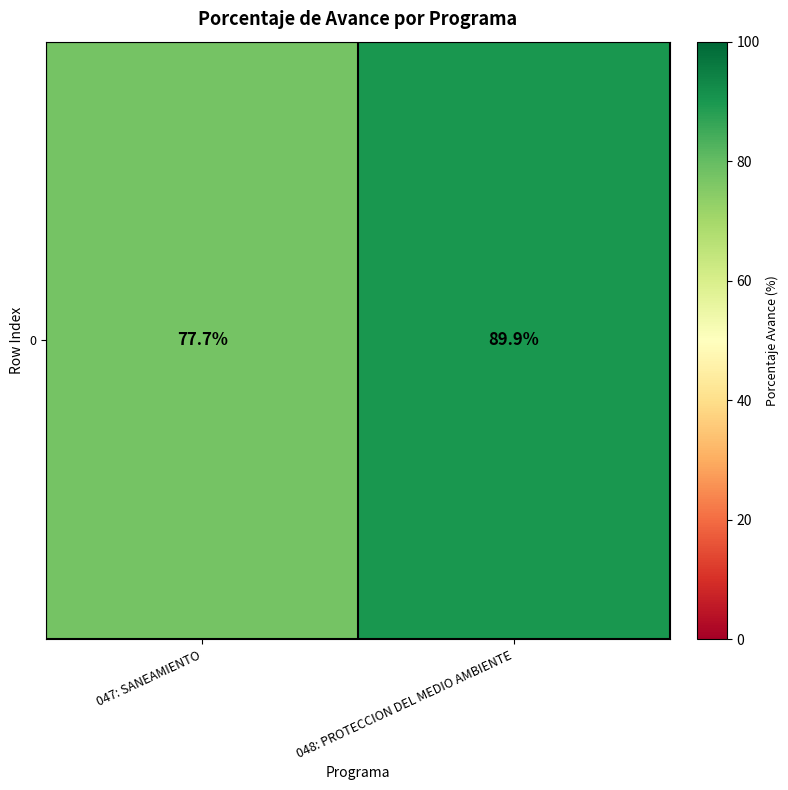

Count the number of categories in the chart.

2